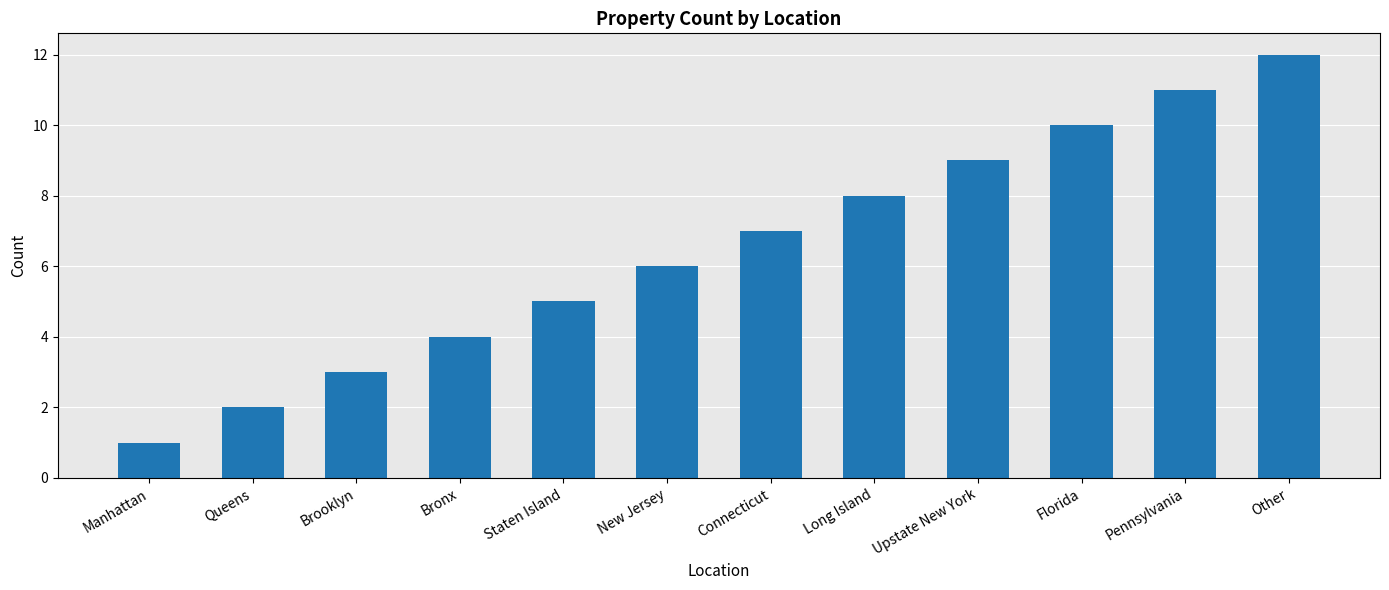

How many bars are there in total?

12